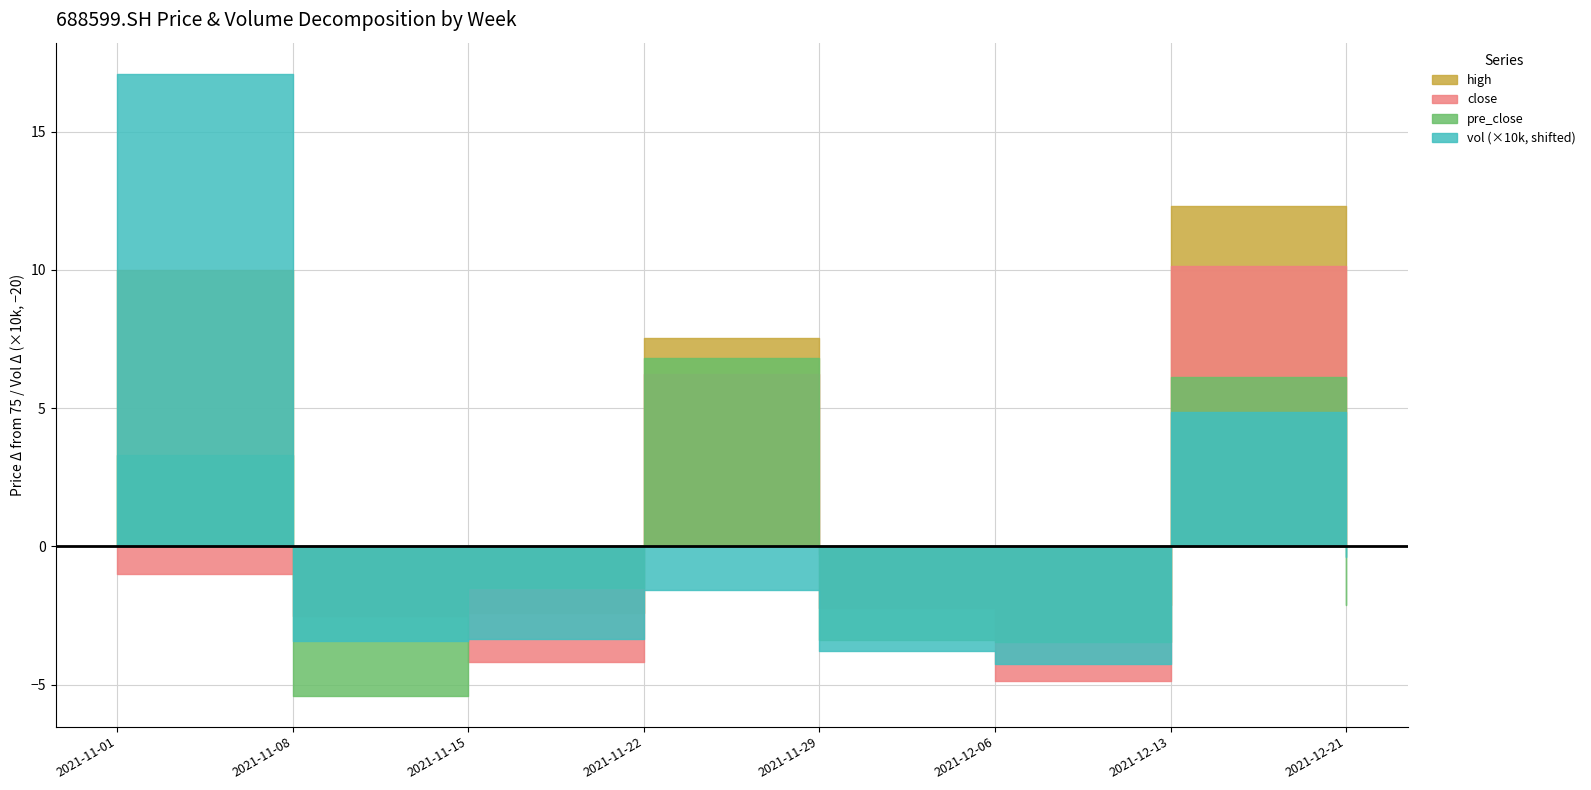

At which category is the sum across all series the highest?

20211101